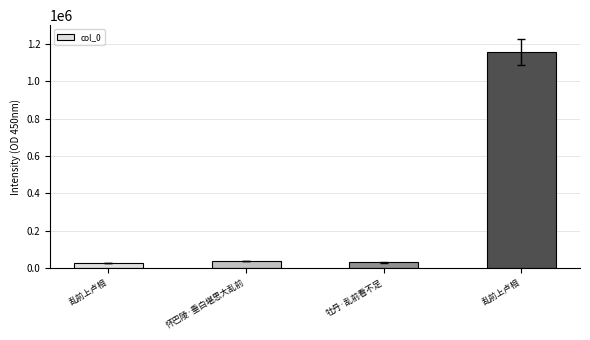

What is the smallest value displayed?

28628